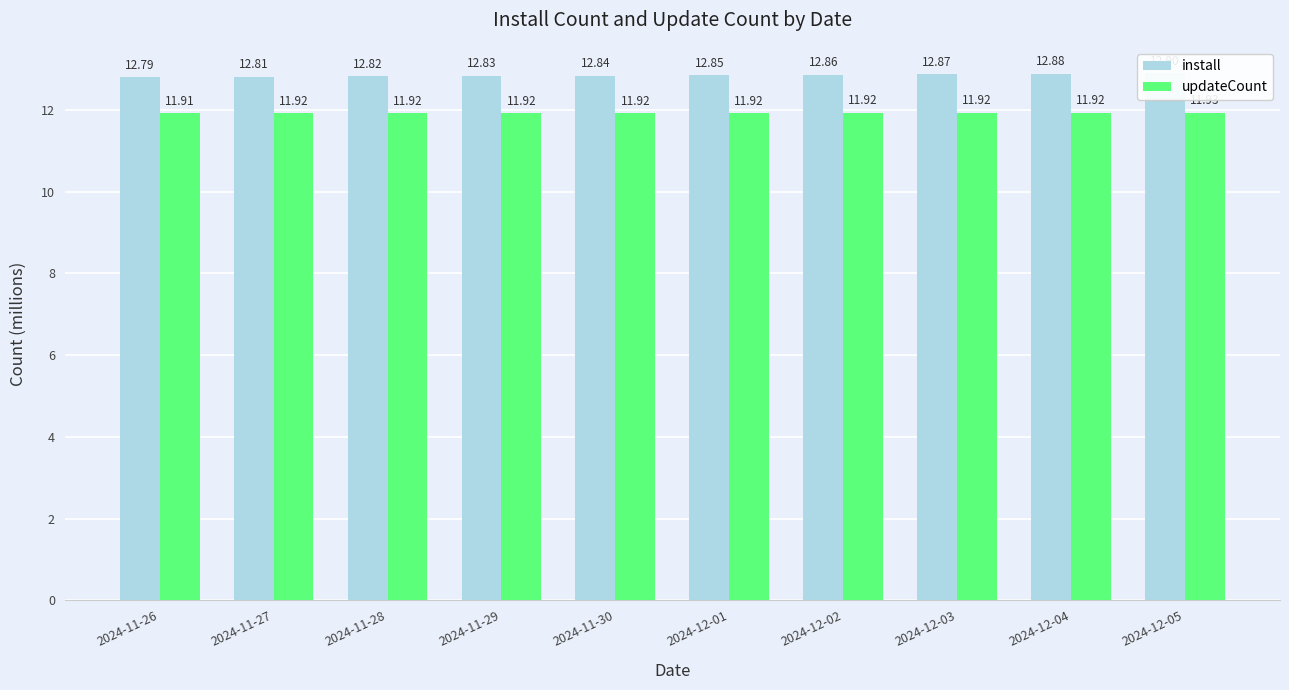

Reading right to left, extract all data points from this chart.

install: 12.9	12.9	12.9	12.9	12.8	12.8	12.8	12.8	12.8	12.8
updateCount: 11.9	11.9	11.9	11.9	11.9	11.9	11.9	11.9	11.9	11.9